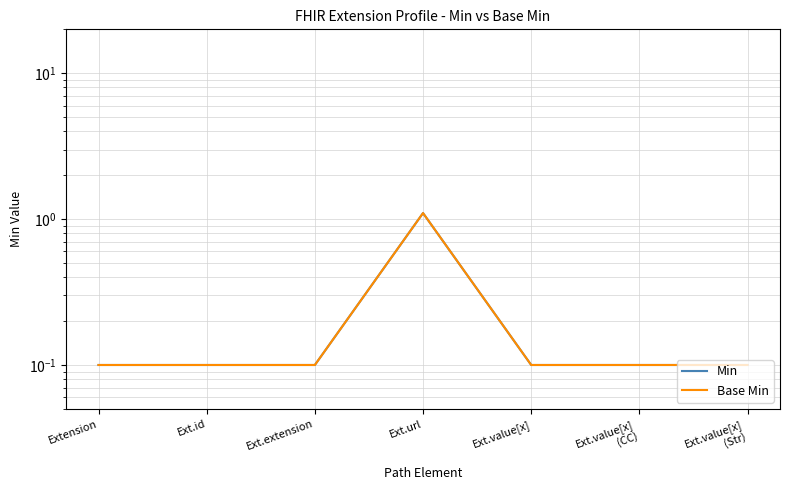

Which series changed the most between Ext.id and Ext.url?

Min